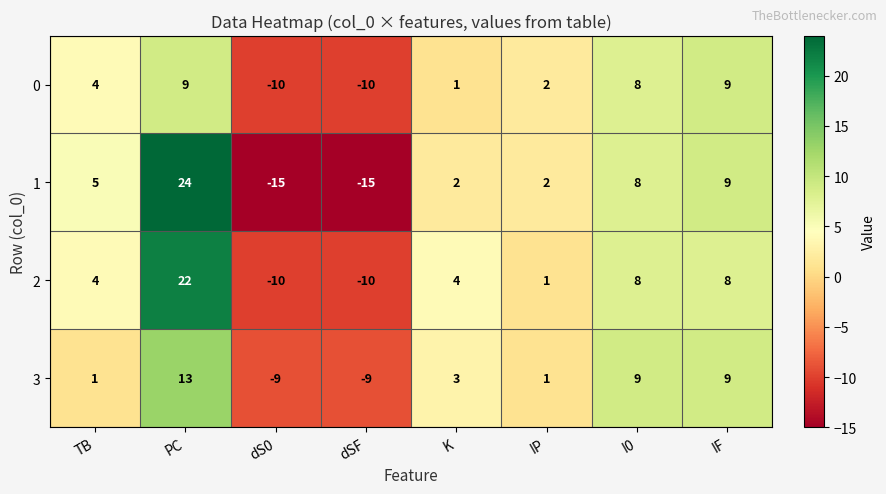

What is the difference between the highest and lowest values at TB?

4